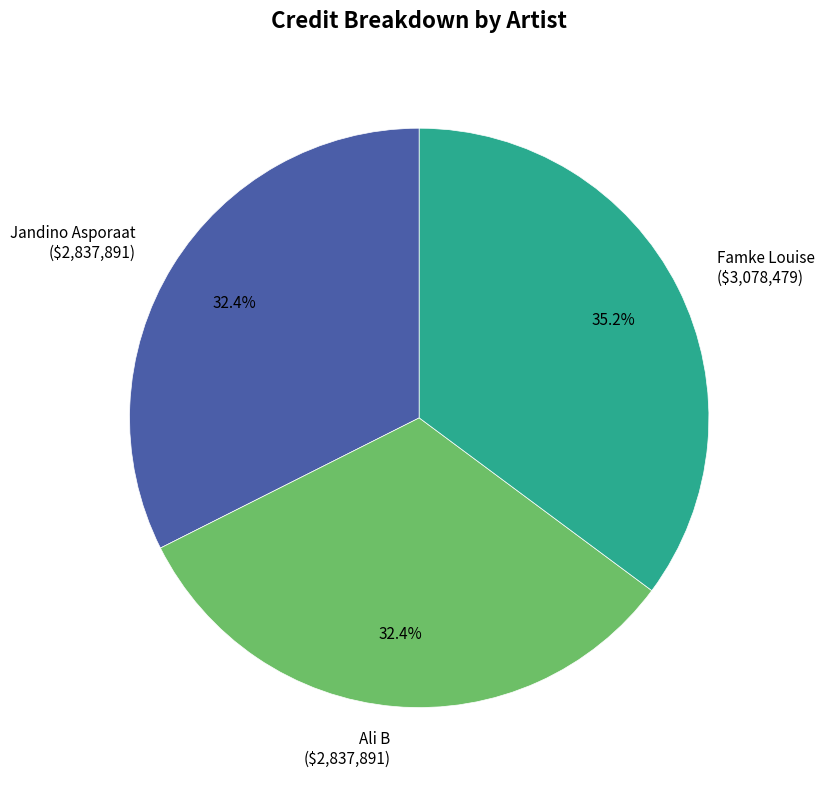

The Jandino Asporaat slice represents 32% of the pie. True or false?

True